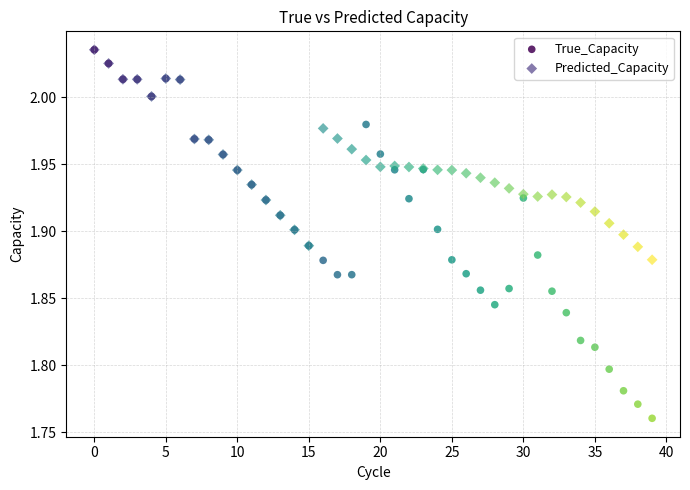

What are all the series names shown in the legend?

True_Capacity, Predicted_Capacity